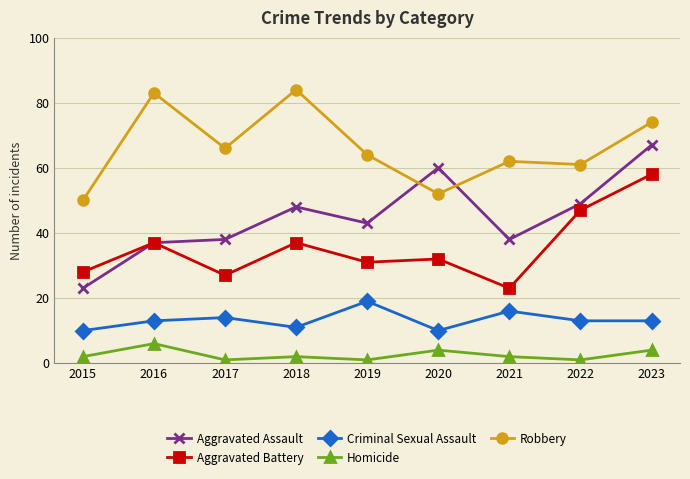

What is the difference between the Robbery values at 2016 and 2015?

33